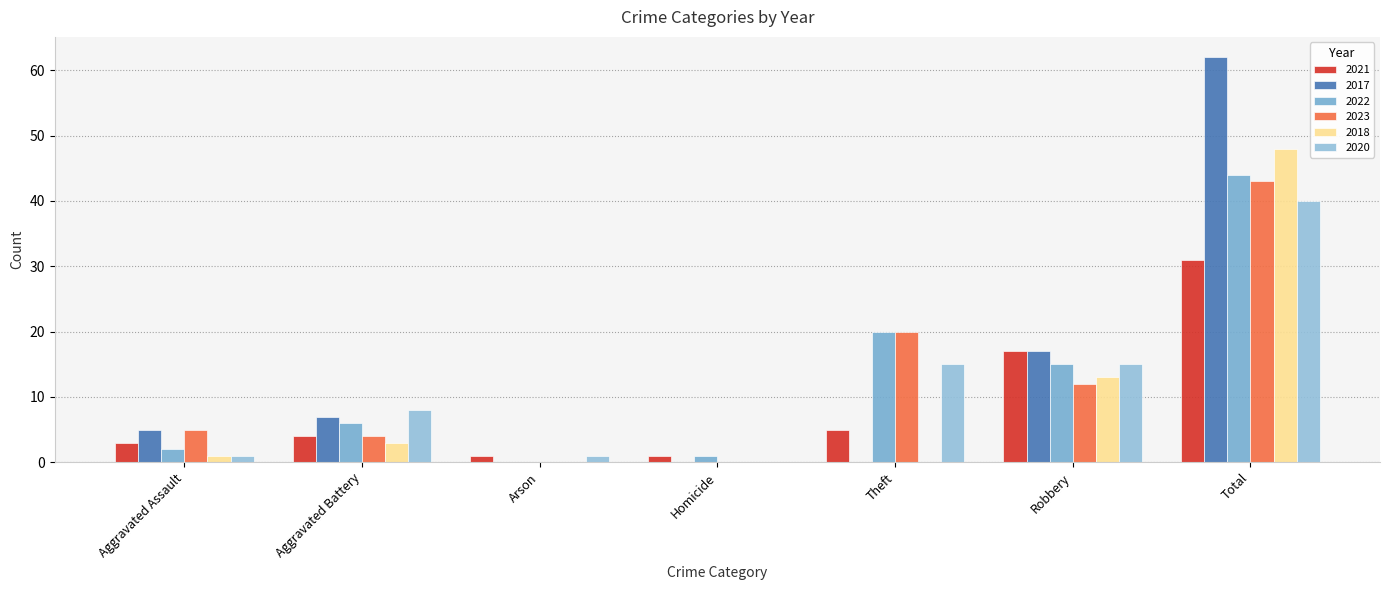

Which series has the largest total across all categories?

2017